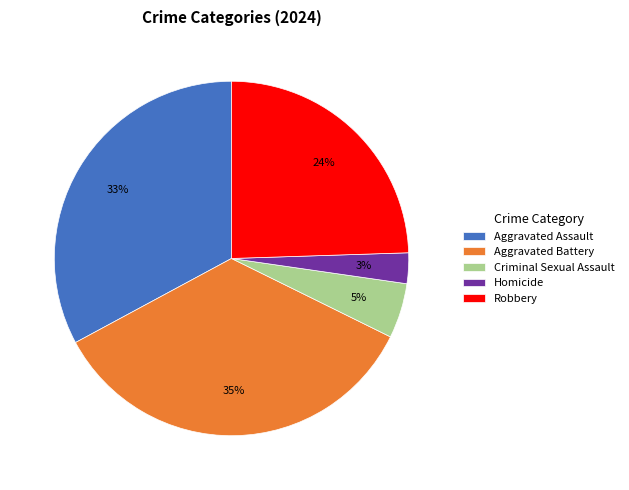

Do Robbery and Aggravated Assault together represent more than half of the pie?

Yes